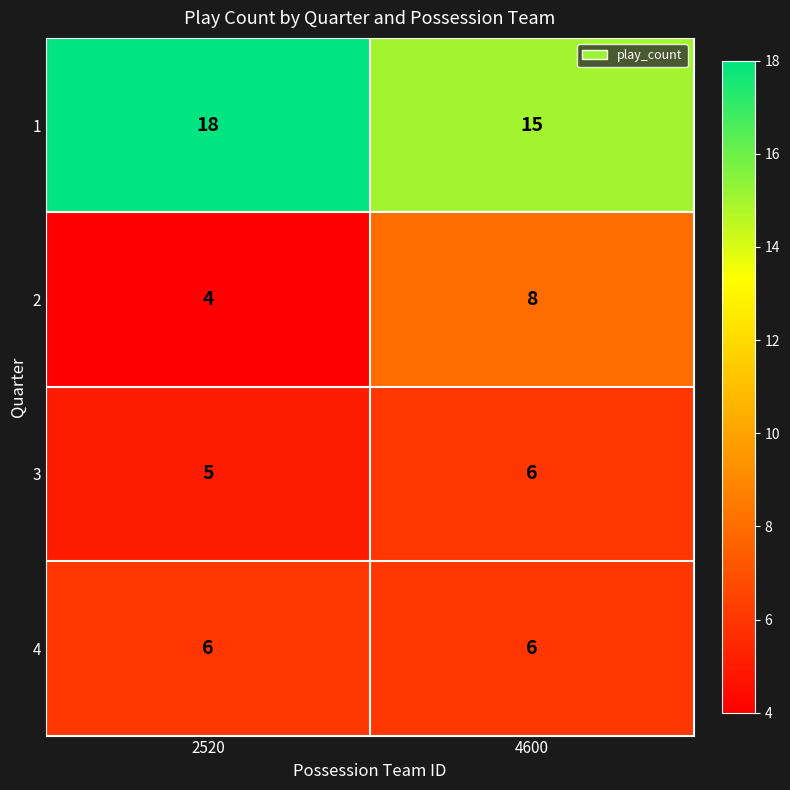

How many values in the 2 series are below 8?

1